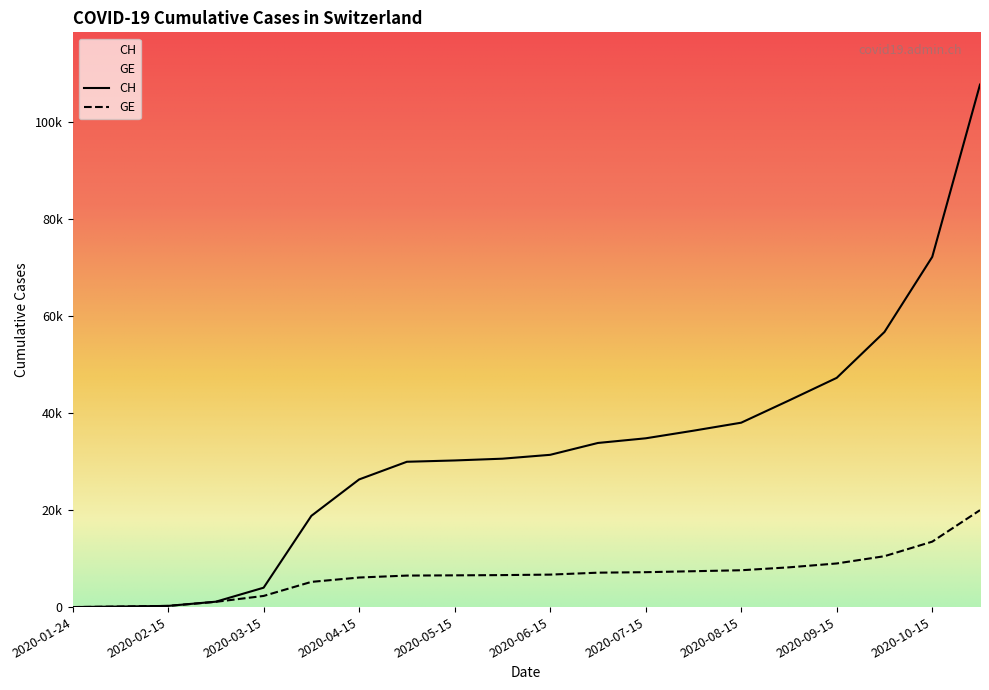

What are all the series names shown in the legend?

CH, GE